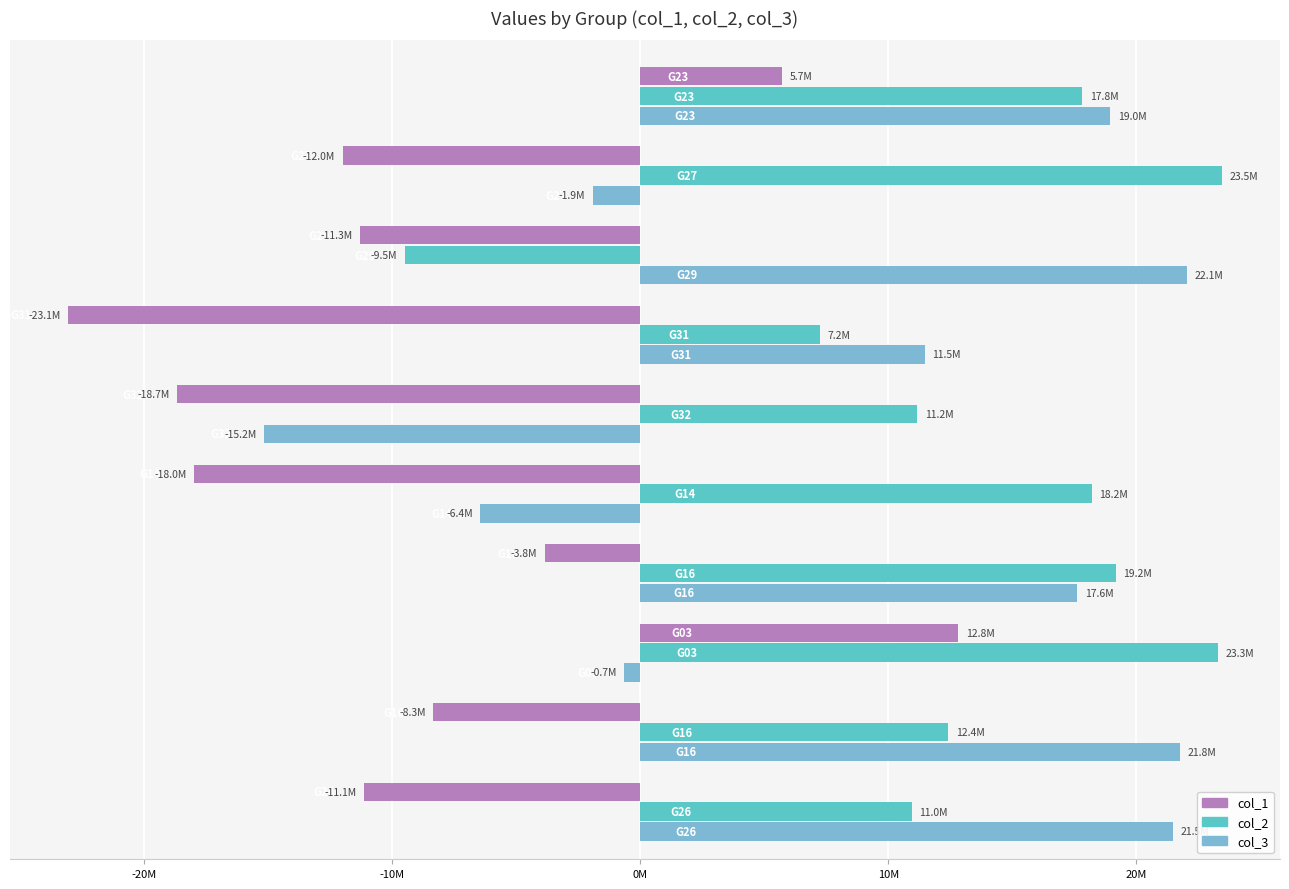

What is the minimum value shown in the chart?

-23074382.4